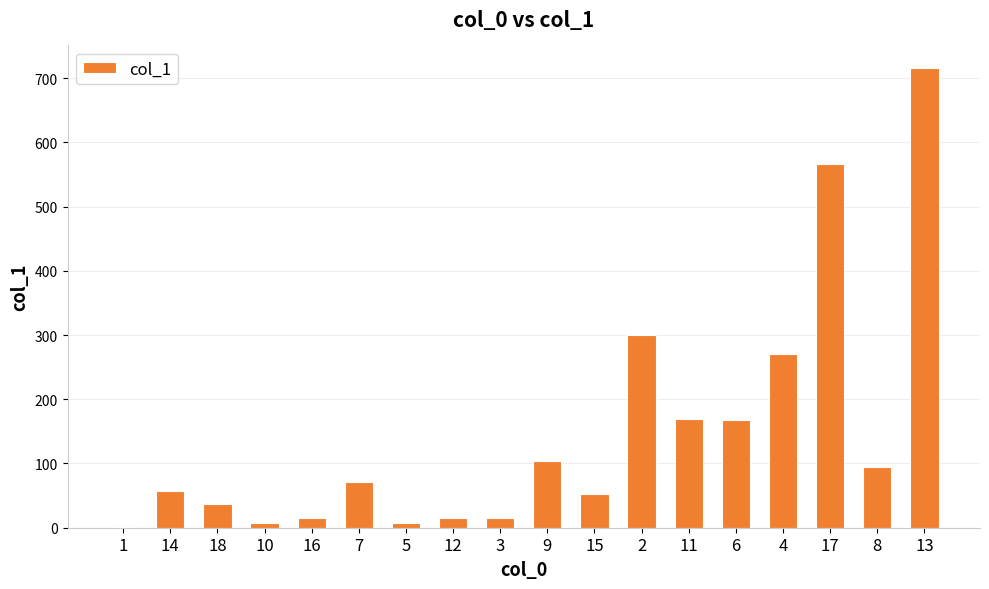

What is the change in value from 10 to 6?

+160.4